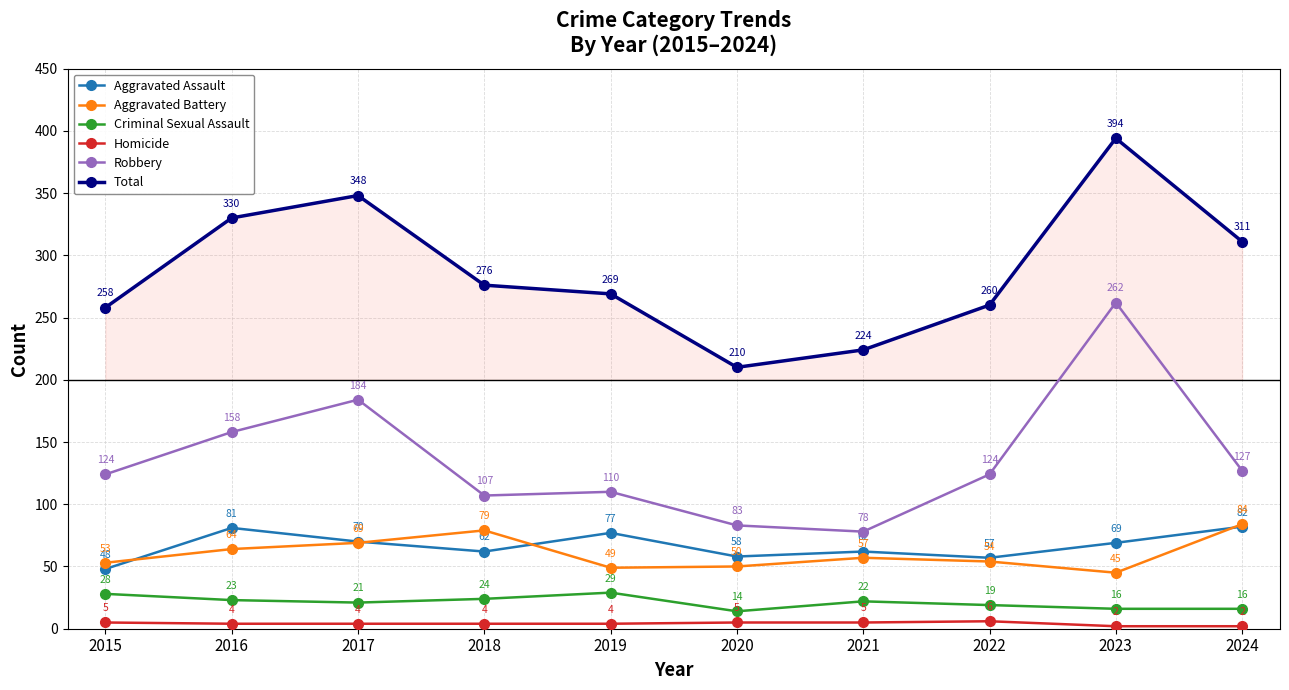

What is the greatest value displayed?

394